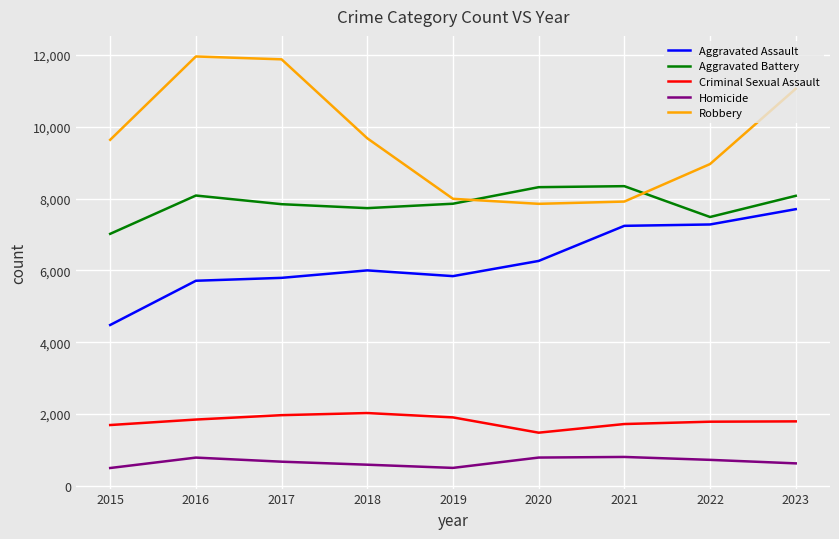

What is the total value across all series at 2018?

26032